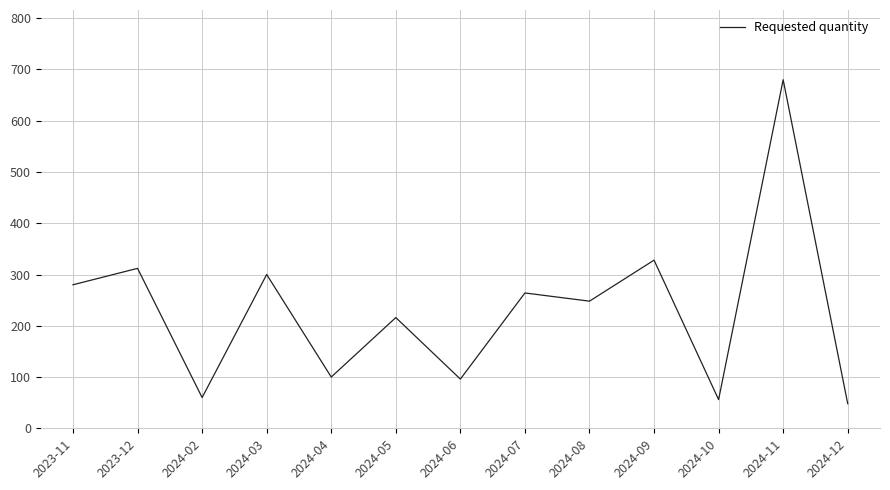

What is the ratio of the value at 2024-12 to the value at 2024-02?

0.8